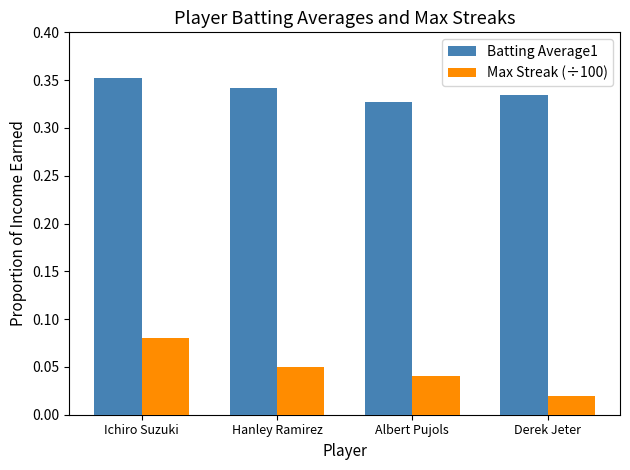

Which label corresponds to the largest value in the chart?

Ichiro Suzuki